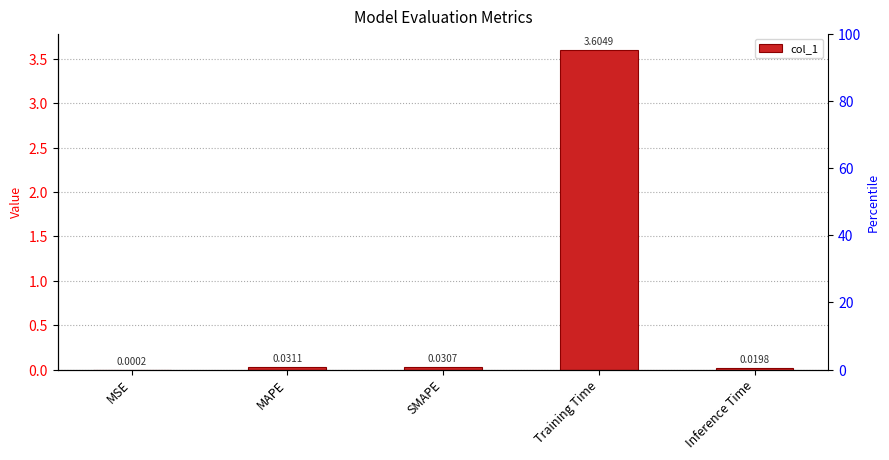

Reading left to right, extract all data points from this chart.

0.0	0.0	0.0	3.6	0.0